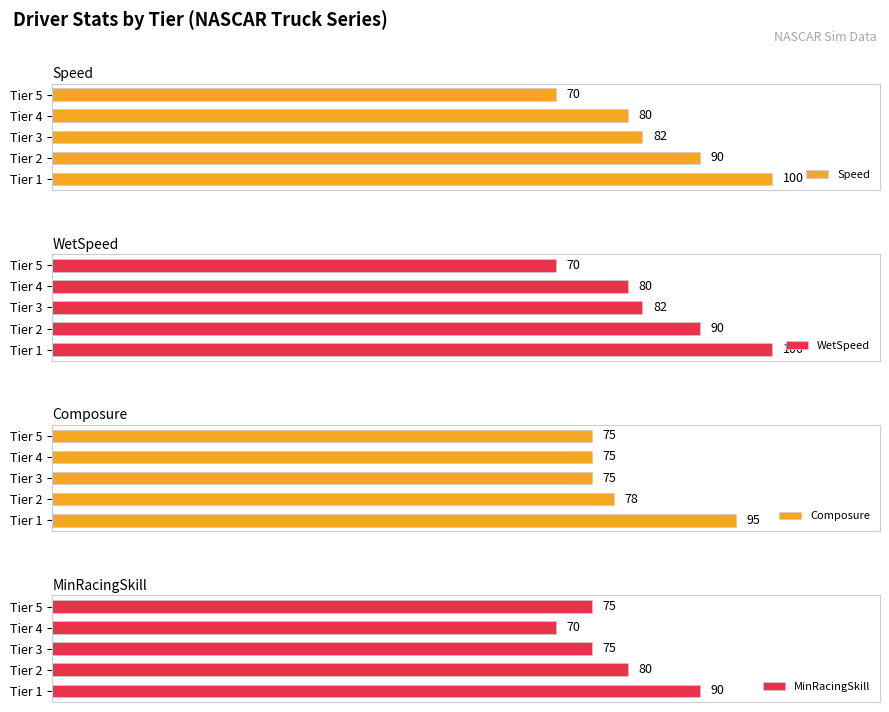

The WetSpeed series shows 70 at 80. True or false?

True